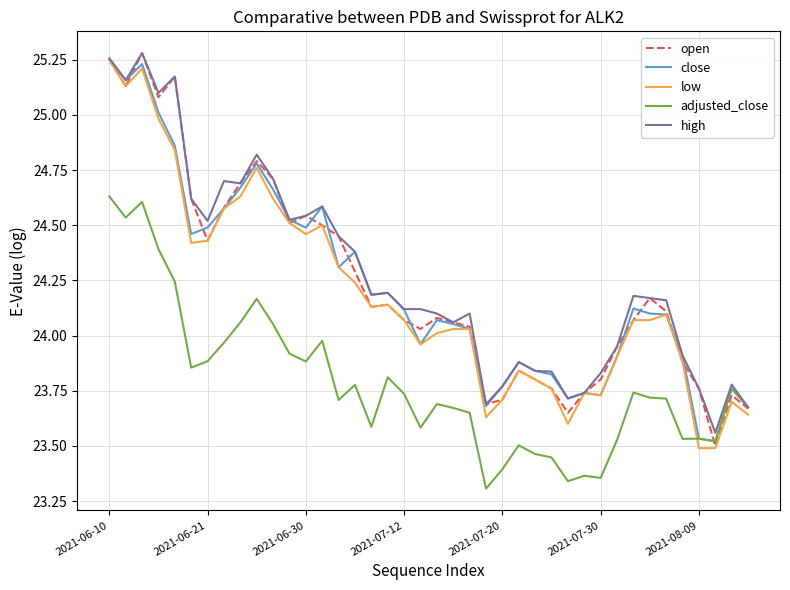

True or false: low and high intersect in this chart.

False